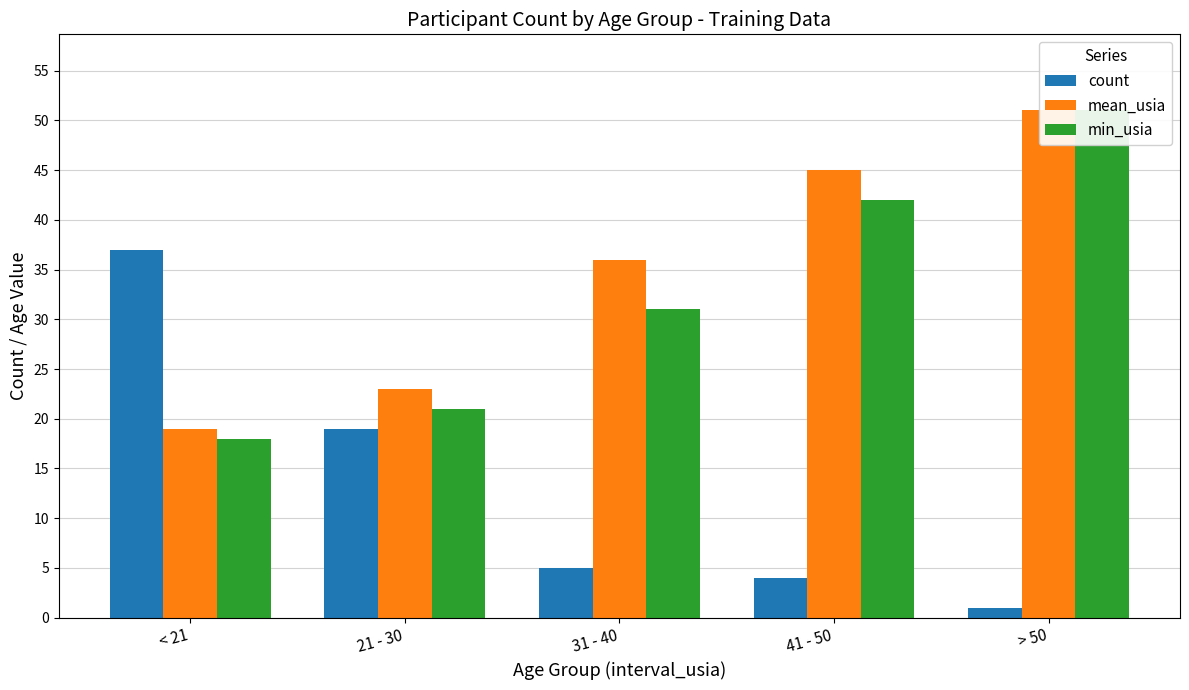

Reading left to right, list all the values displayed in this chart.

count: 37	19	5	4	1
mean_usia: 19	23	36	45	51
min_usia: 18	21	31	42	51